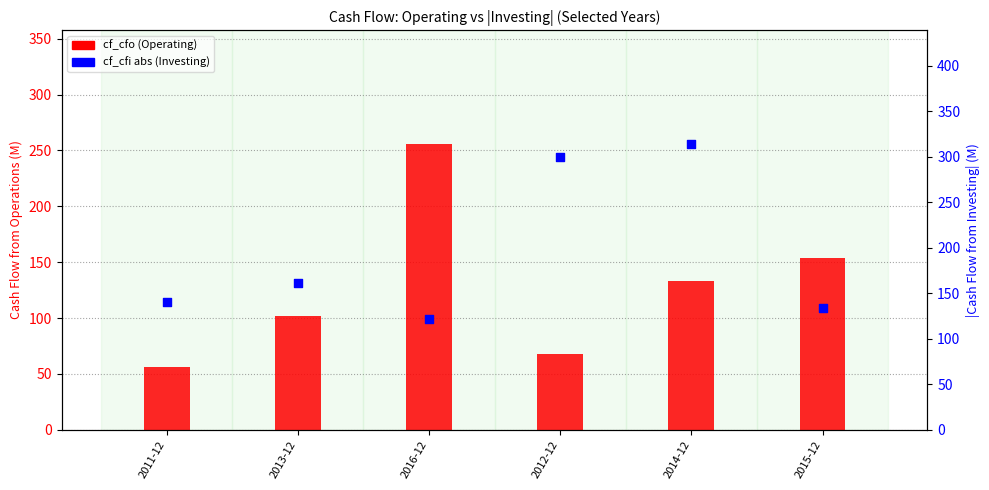

Which series has the widest spread of Y values?

cf_cfo (Operating)